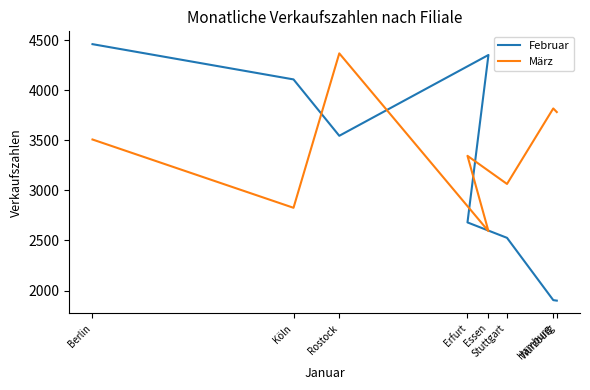

Reading left to right, extract all data points from this chart.

Februar: Berlin=4460	Köln=4108	Rostock=3545	Essen=4352	Erfurt=2680	Stuttgart=2526	Hamburg=1904	Würzburg=1899
März: Berlin=3508	Köln=2826	Rostock=4368	Essen=2593	Erfurt=3345	Stuttgart=3064	Hamburg=3818	Würzburg=3782